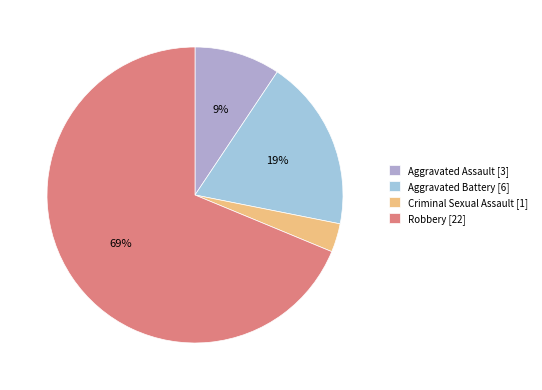

To the nearest percent, what portion does Aggravated Assault represent?

9%